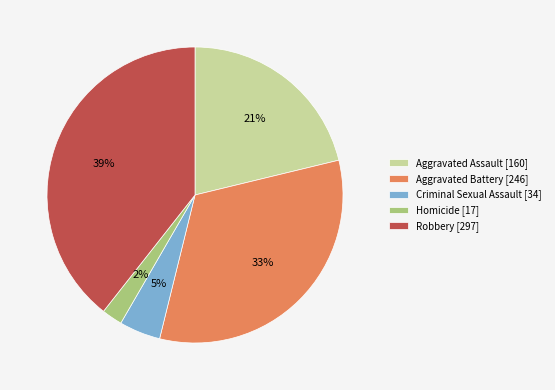

How many slices are in this pie chart?

5